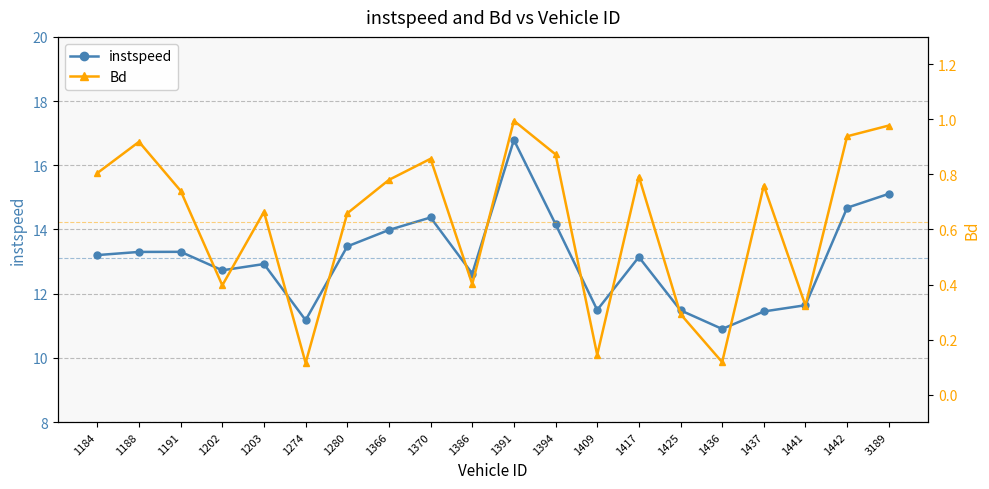

Rank the series at 1386 from lowest to highest value.

Bd, instspeed